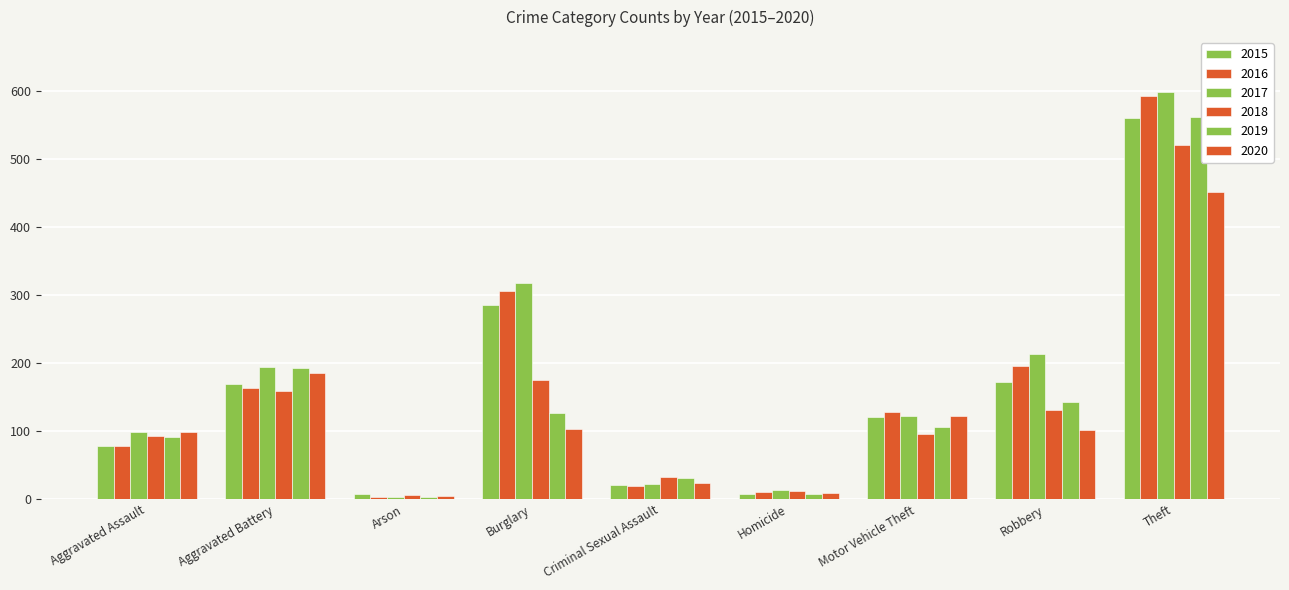

What is the minimum value shown in the chart?

3